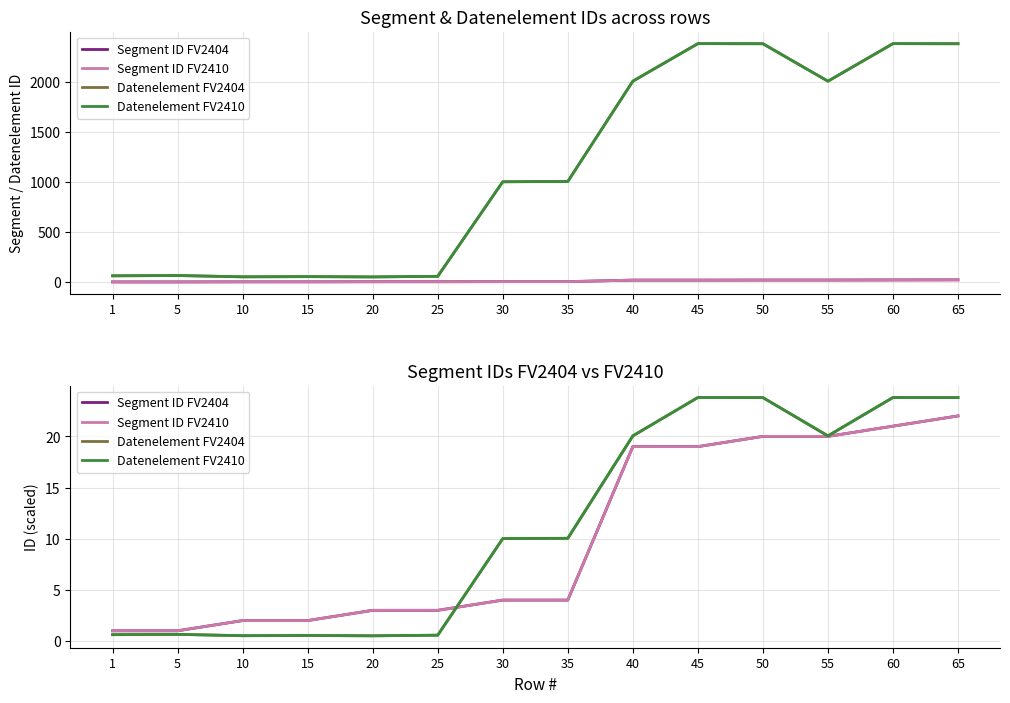

At 40, list the series in order from largest to smallest.

Datenelement FV2404, Datenelement FV2410, Segment ID FV2404, Segment ID FV2410